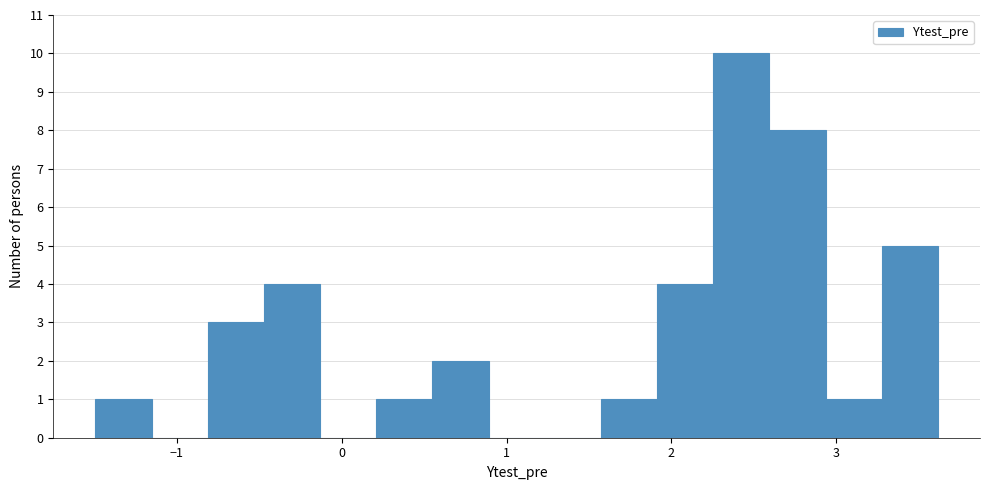

Around what value on the x-axis is the tallest bar? Give the approximate position of its centre, as read against the axis.

2.4